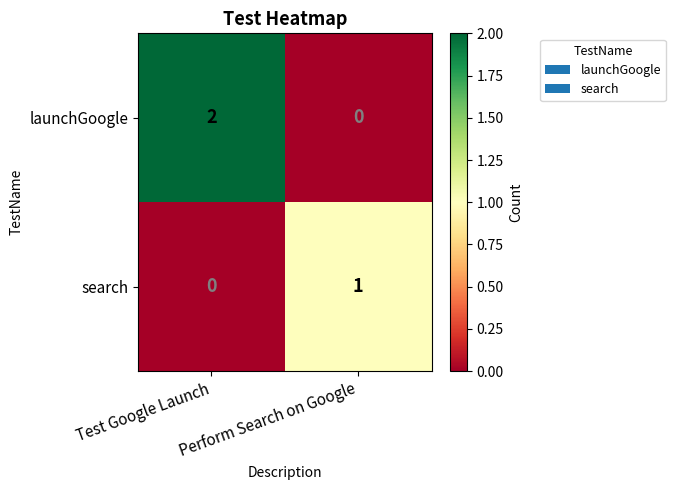

True or false: search has a value of 0 at Test Google Launch.

True